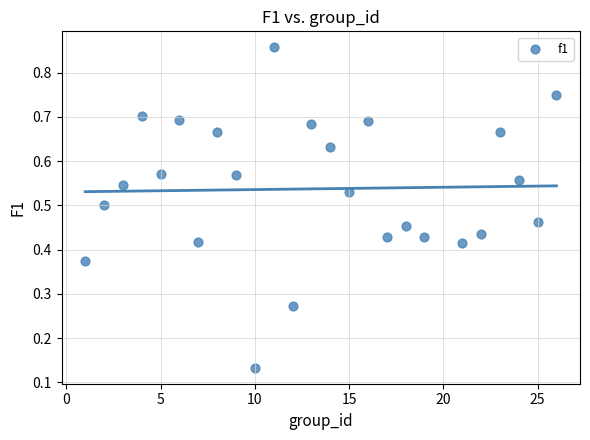

What is the range of X values (max minus min)?

25.0